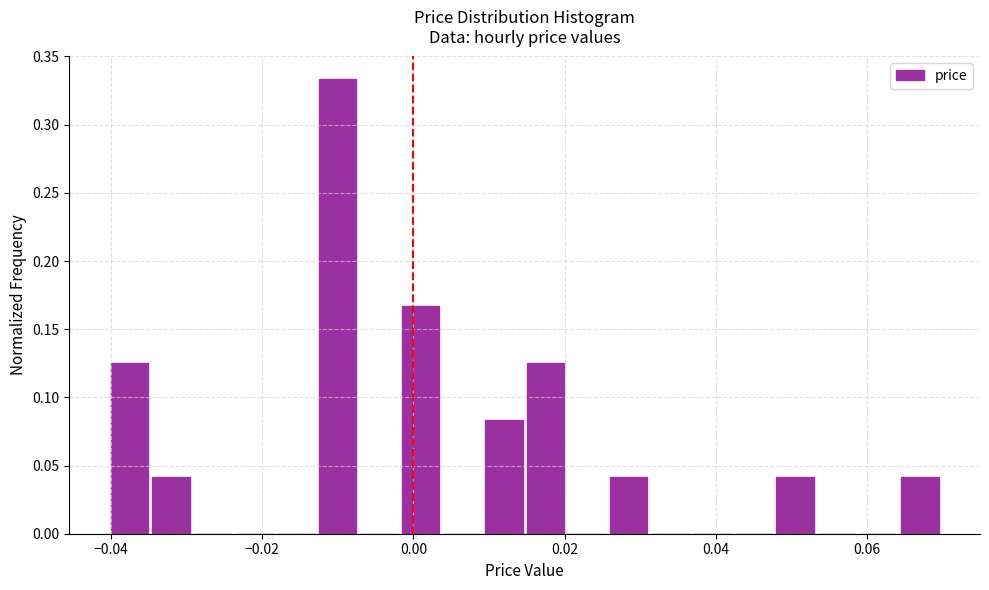

Around what value on the x-axis is the tallest bar? Give the approximate position of its centre, as read against the axis.

-0.010